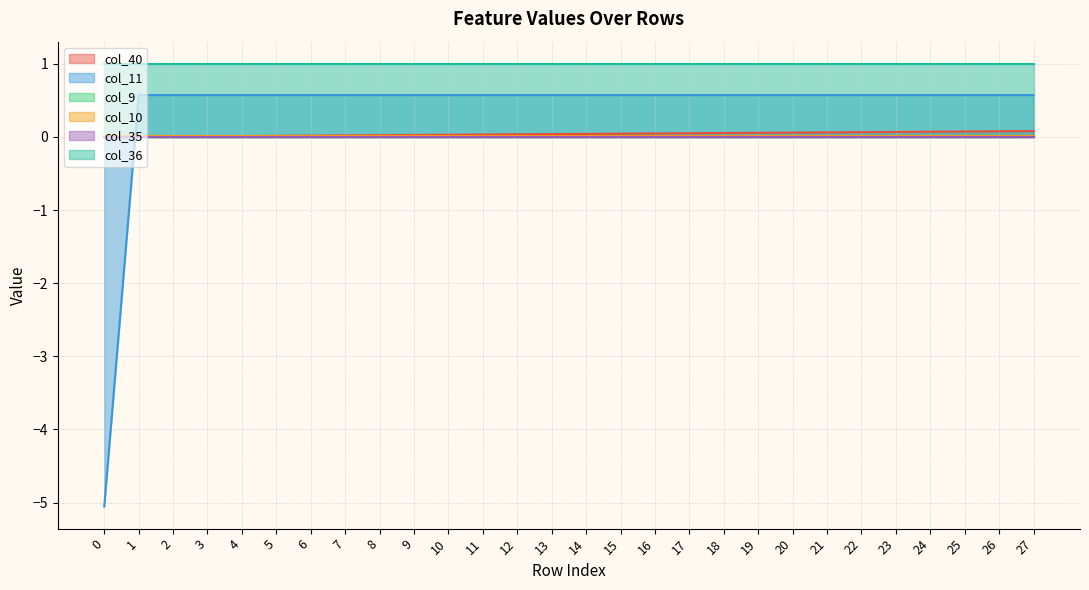

Does the chart have visible grid lines?

Yes